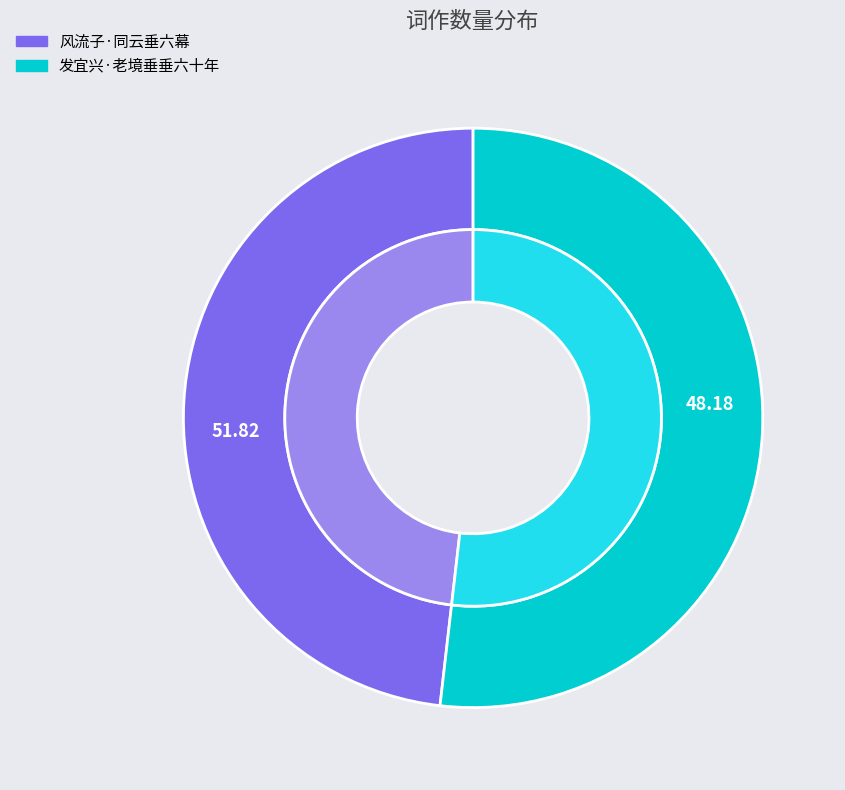

To the nearest percent, what is the combined percentage of 发宜兴·老境垂垂六十年 and 风流子·同云垂六幕?

100%